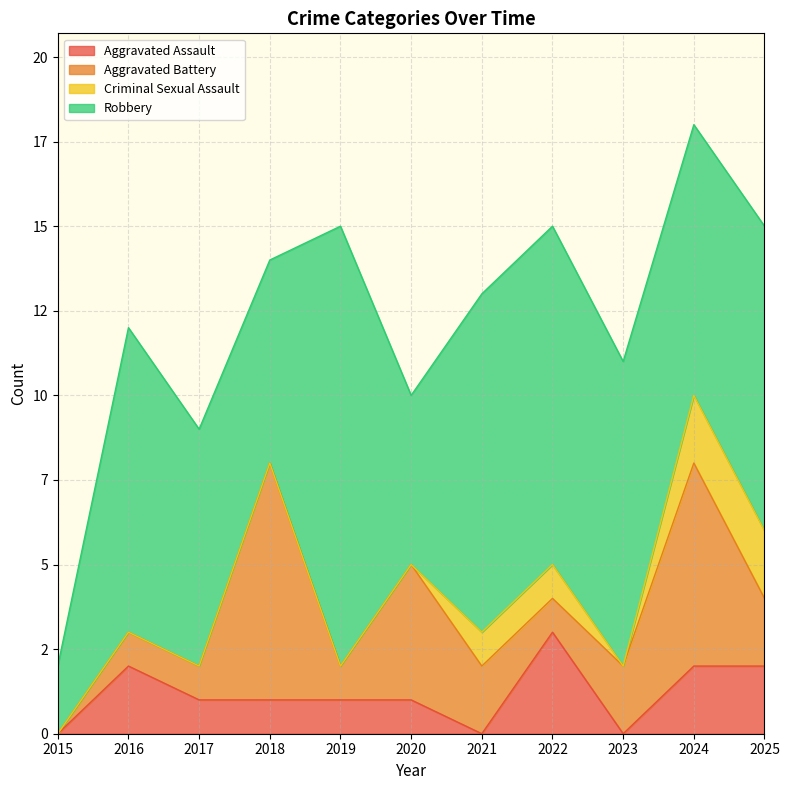

Reading left to right, extract all data points from this chart.

Aggravated Assault: 0	2	1	1	1	1	0	3	0	2	2
Aggravated Battery: 0	1	1	7	1	4	2	1	2	6	2
Criminal Sexual Assault: 0	0	0	0	0	0	1	1	0	2	2
Robbery: 2	9	7	6	13	5	10	10	9	8	9